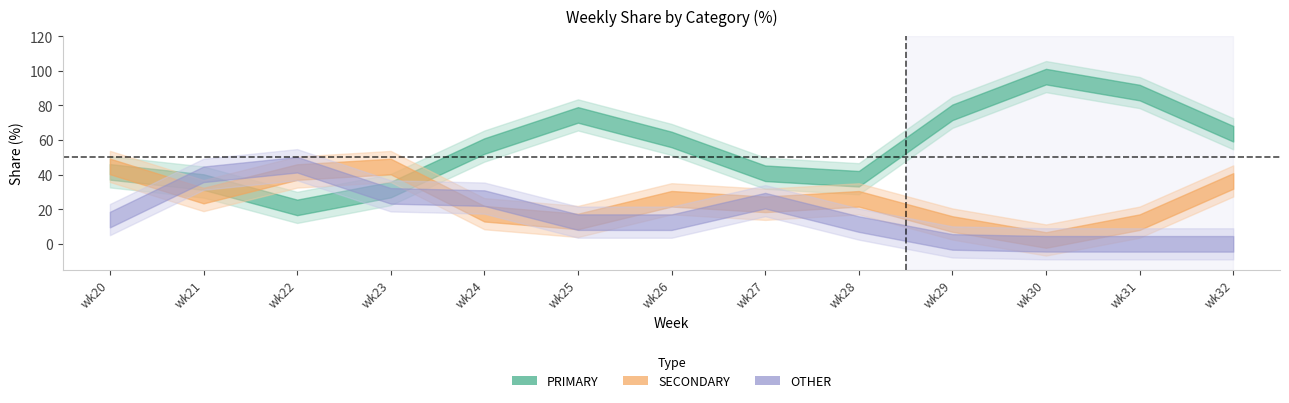

Which series has the largest total across all categories?

PRIMARY